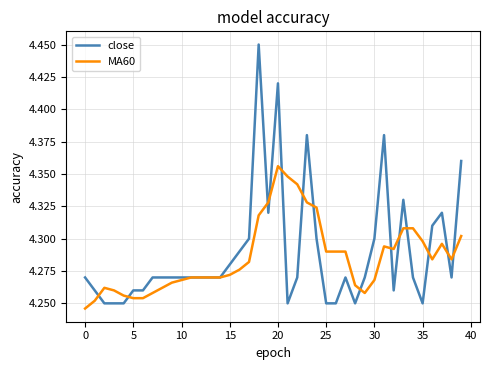

Rank the series by their maximum value, from lowest to highest.

MA60, close